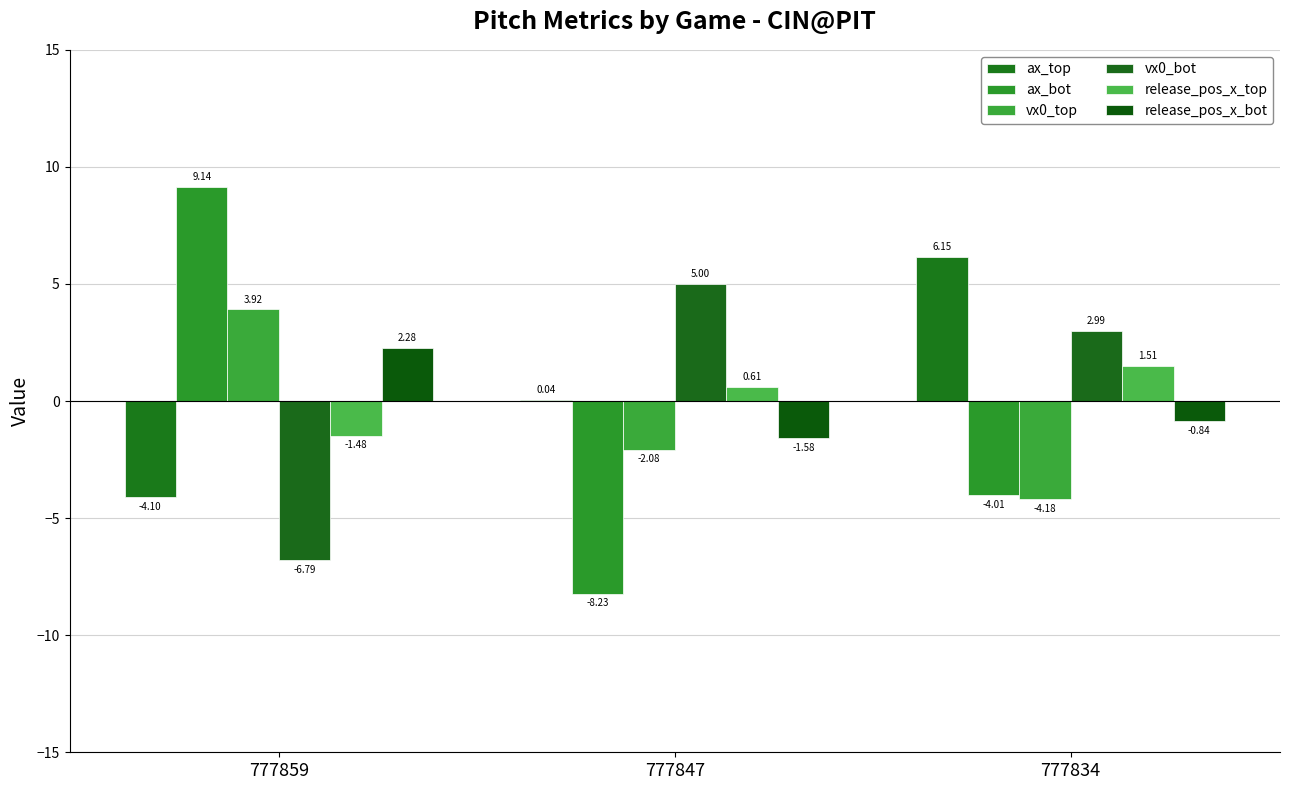

What is the value of the ax_bot bar at the 2nd from the left?

-8.2